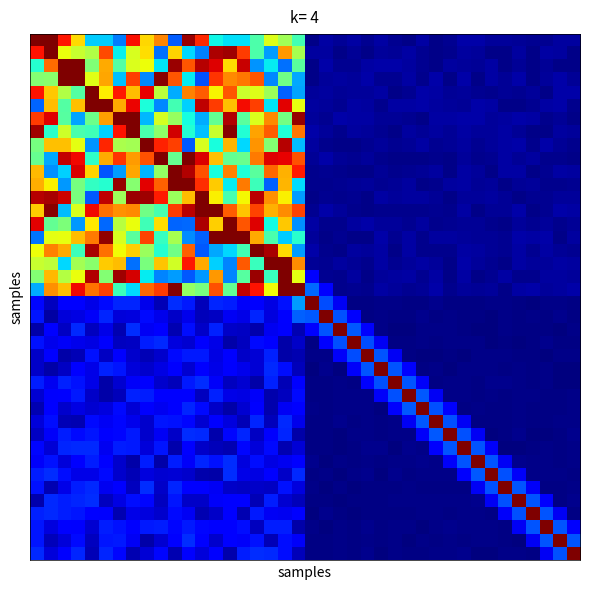

At how many categories does at least one series exceed 0?

40